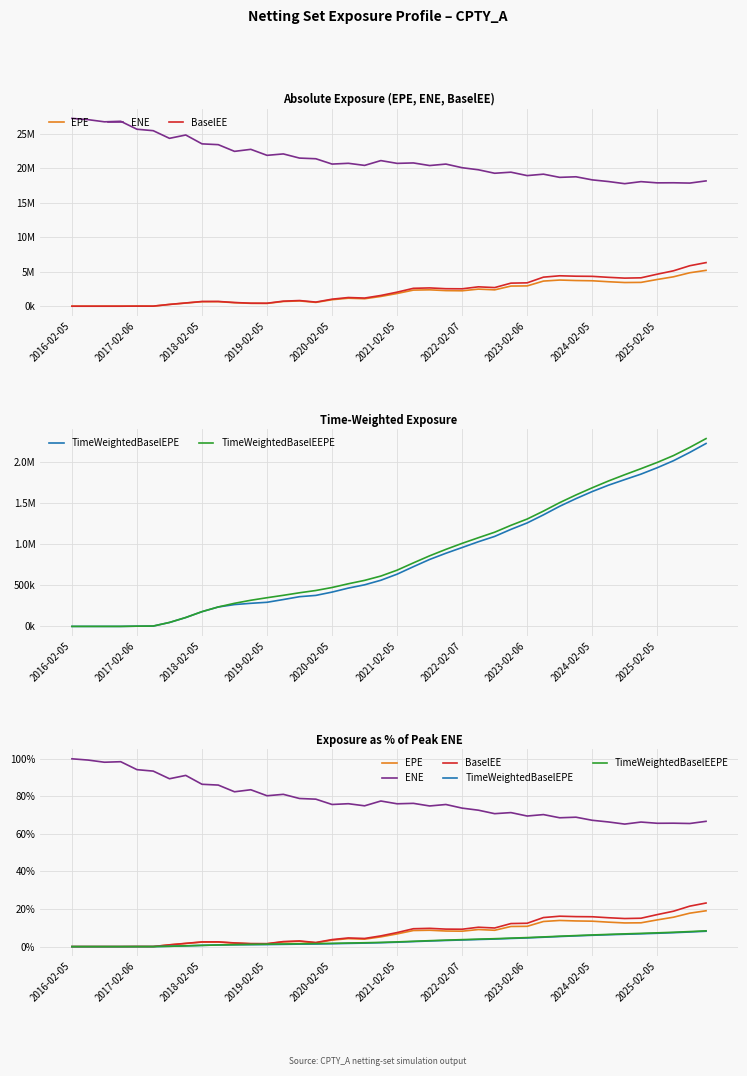

What is the minimum value for ENE?

65.2